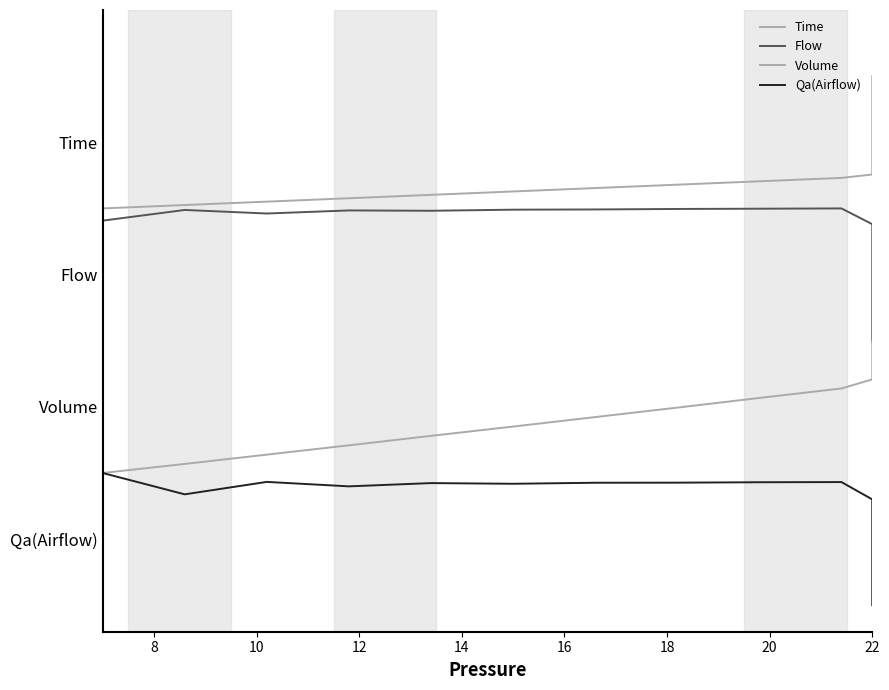

True or false: Time and Qa(Airflow) cross at least once.

False